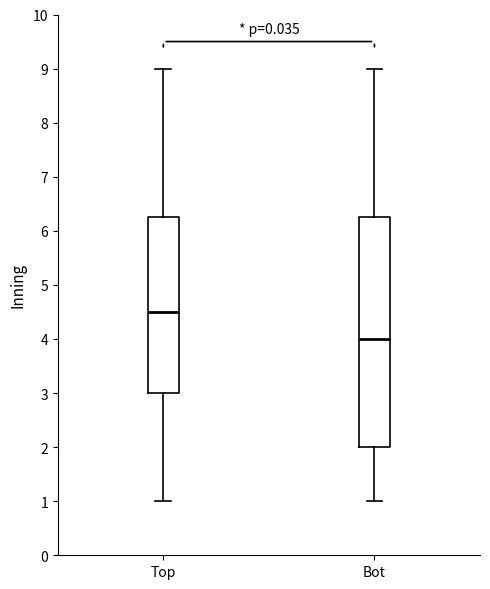

Reading left to right, transcribe this box plot: for each box, give where its median line is, the range the box spans, and where its two whiskers end, as read against the y-axis. The values are not printed on the chart, so give them approximately, as read against the axis.

Top: median 4.5, box 3.0 to 6.3, whiskers 1.0 to 9.0
Bot: median 4.0, box 2.0 to 6.3, whiskers 1.0 to 9.0